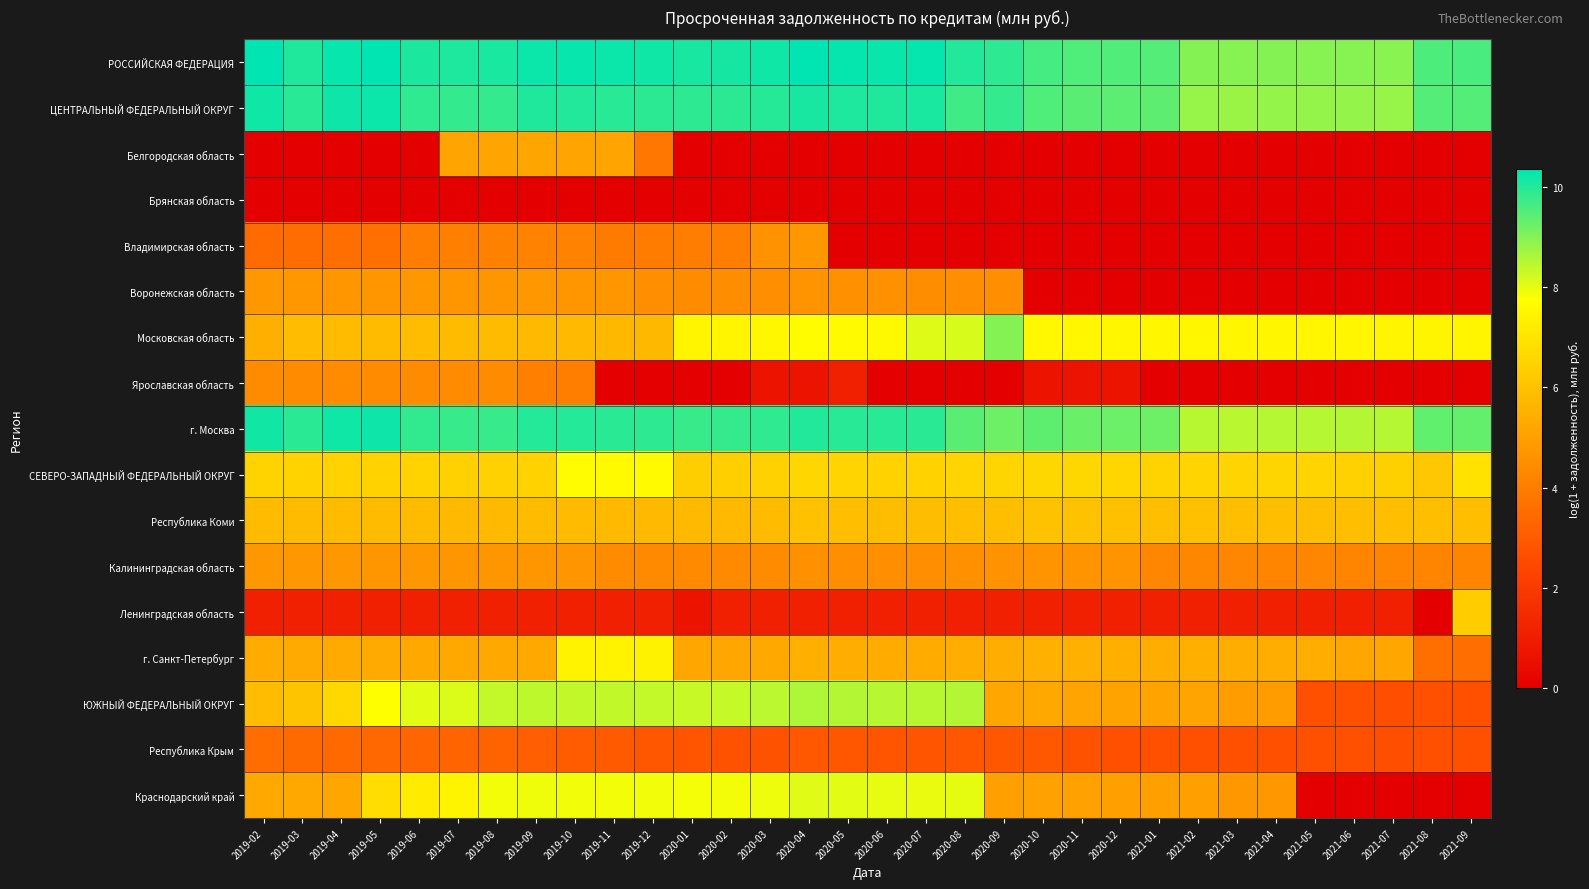

How many data points does each series have?

32